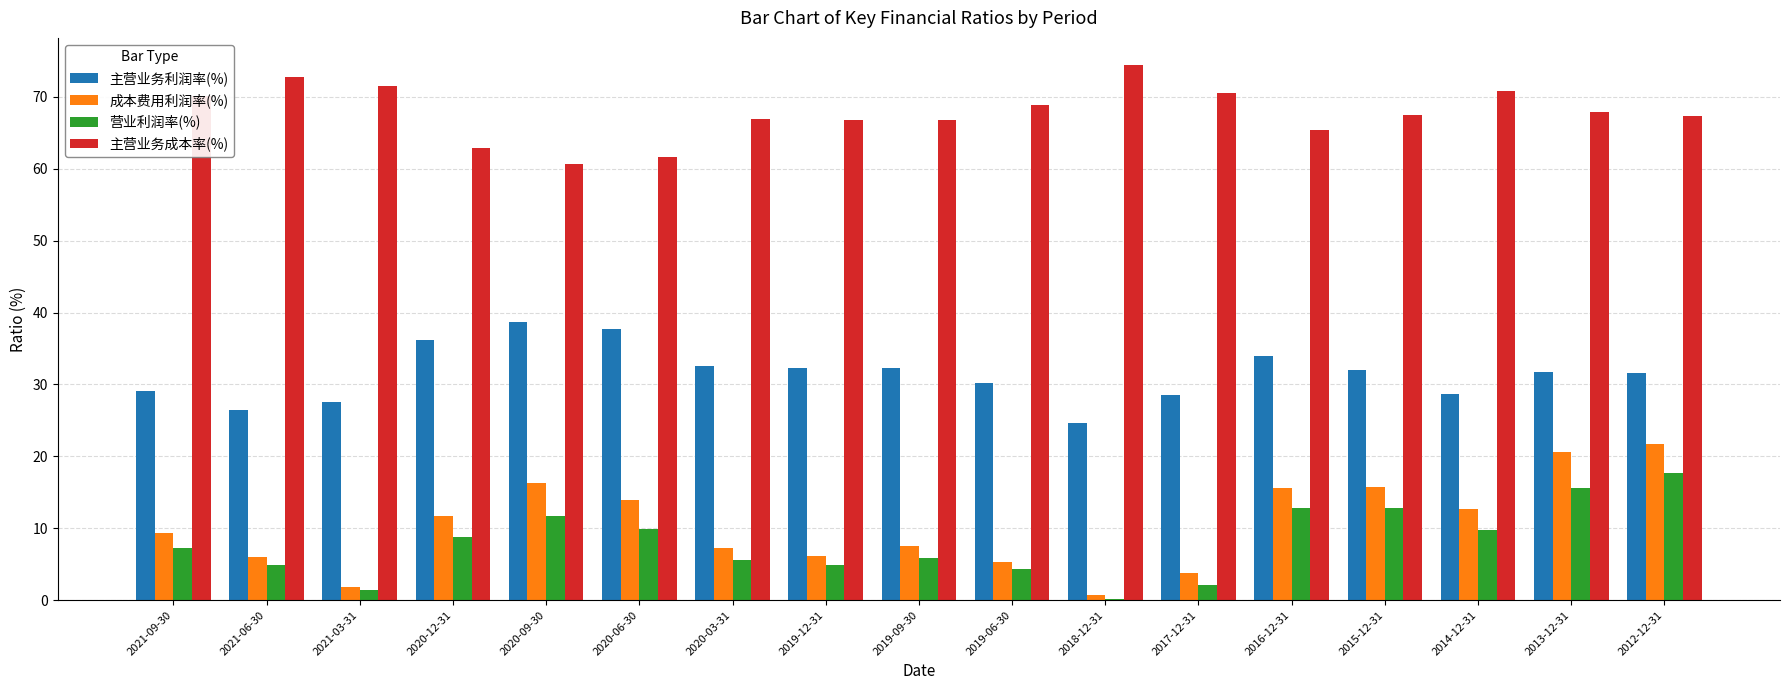

The value of 主营业务利润率(%) at 2020-09-30 is 38.6. True or false?

True